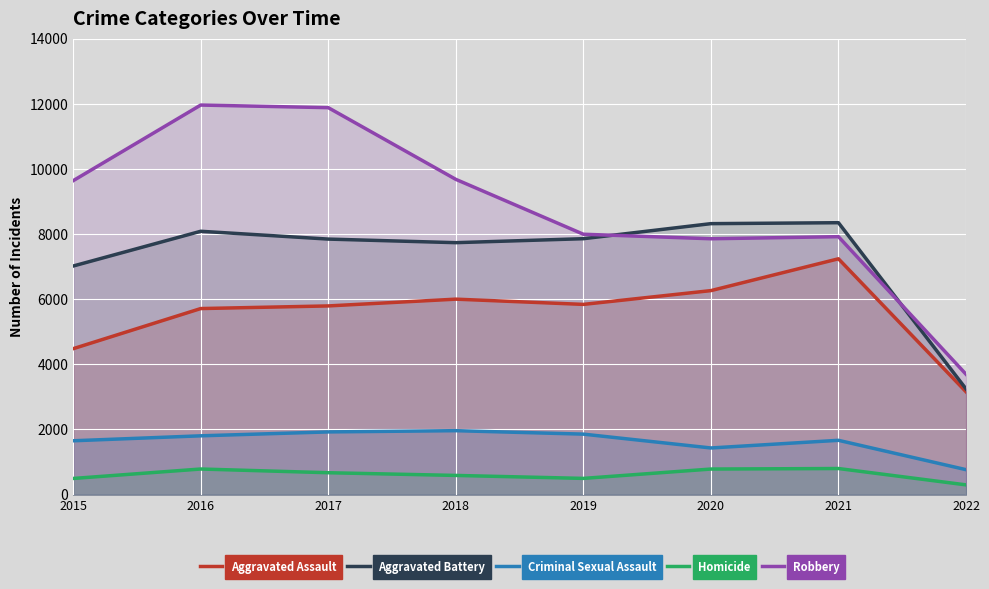

What value does the Aggravated Assault series have at 2016, to the nearest 10?

5710